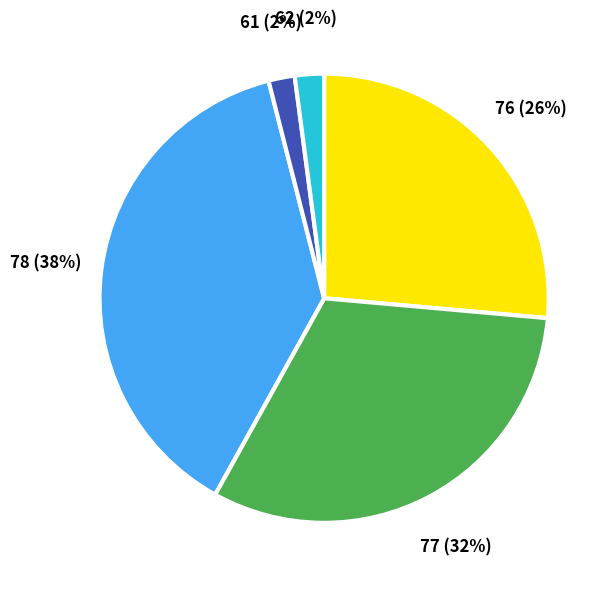

True or false: 76 accounts for 16% of the total.

False